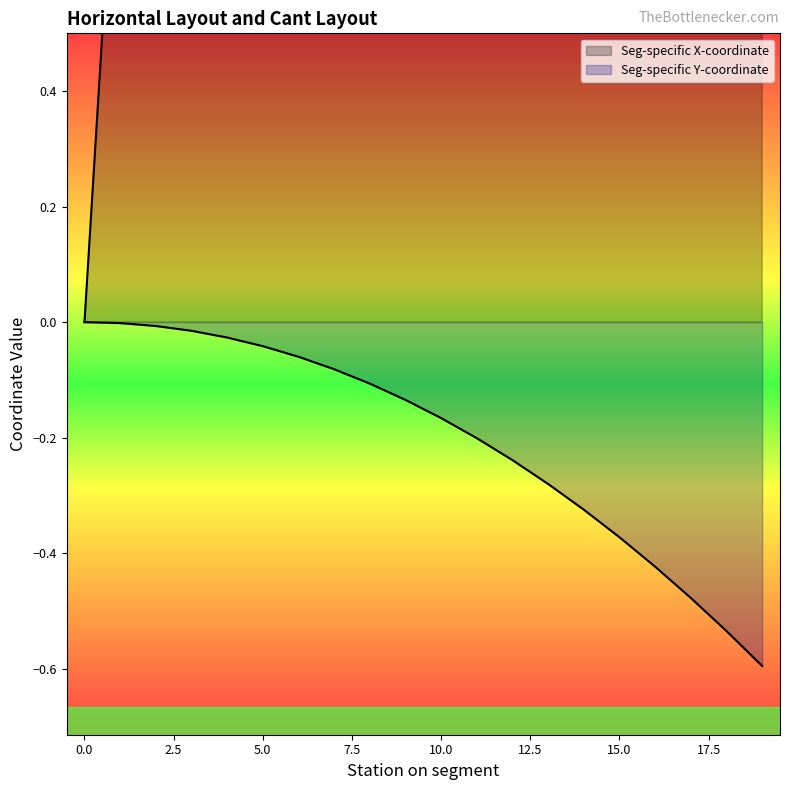

Where is Seg-specific X-coordinate nearest to the value 9?

9